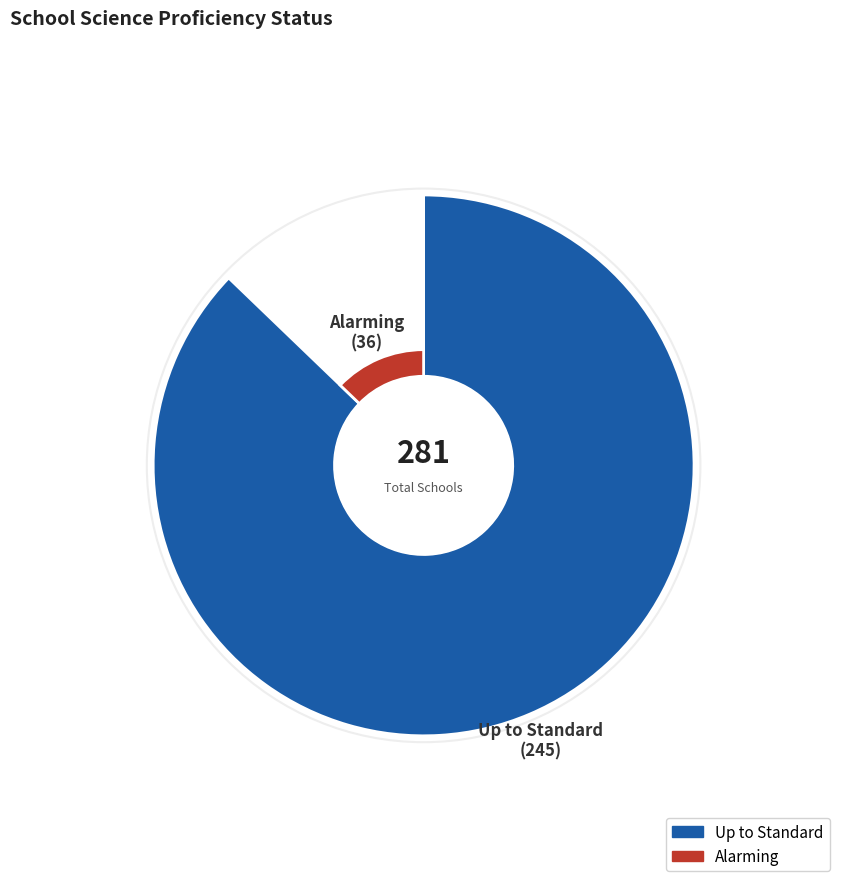

What percentage is NOT represented by Up to Standard?

12.8%